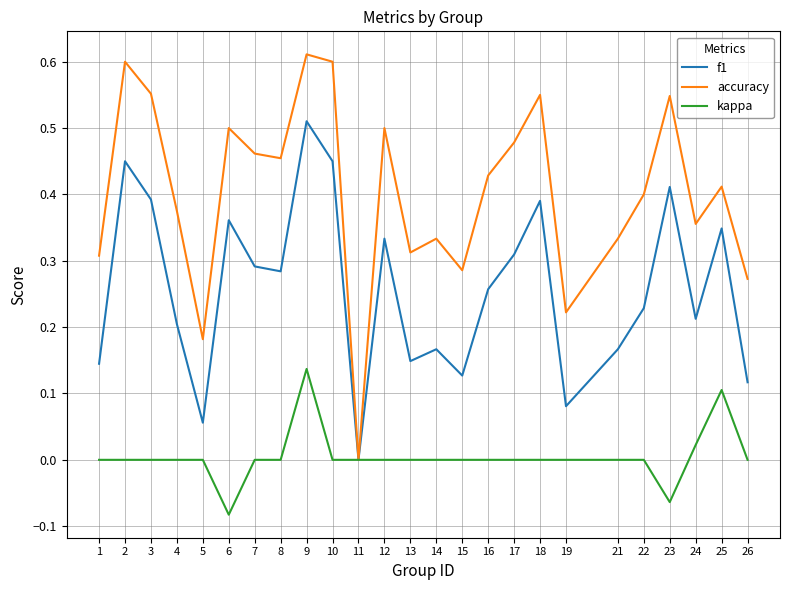

The f1 series shows 0.8 at 2. True or false?

False